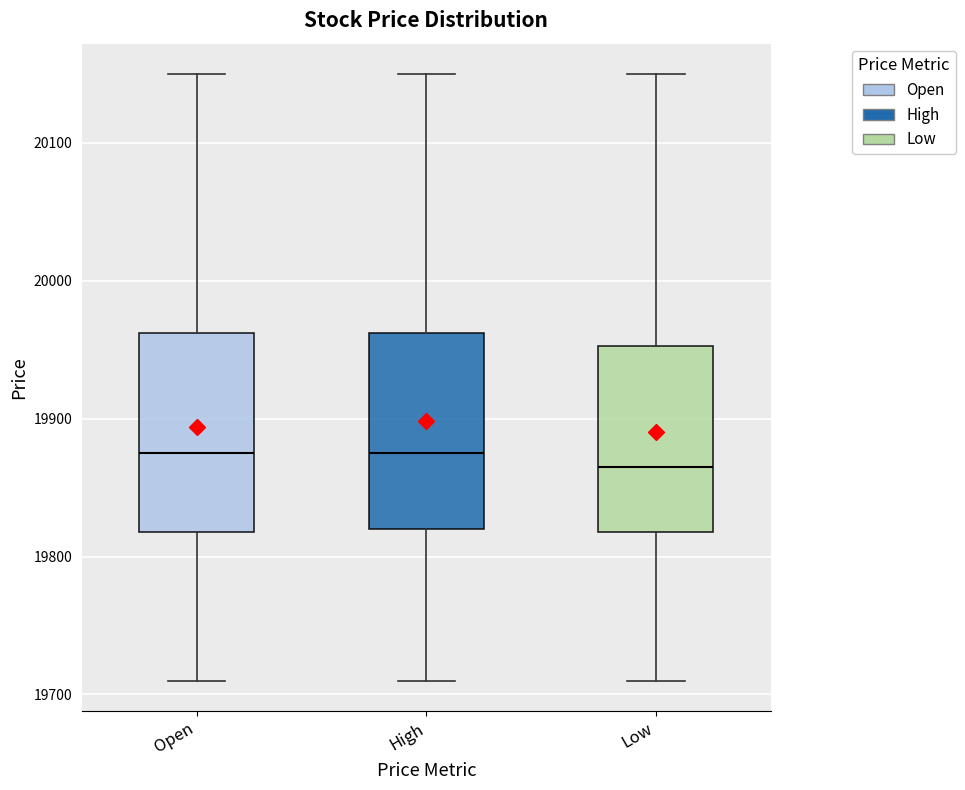

Which box's median line is the lowest?

Low